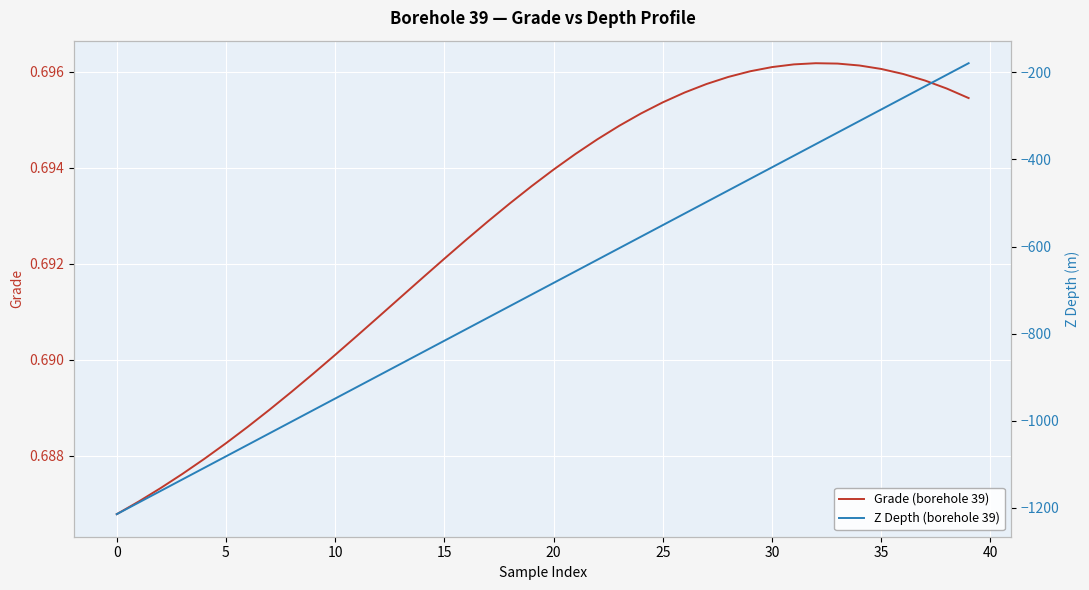

What is the average value of the Grade (borehole 39) series?

0.7